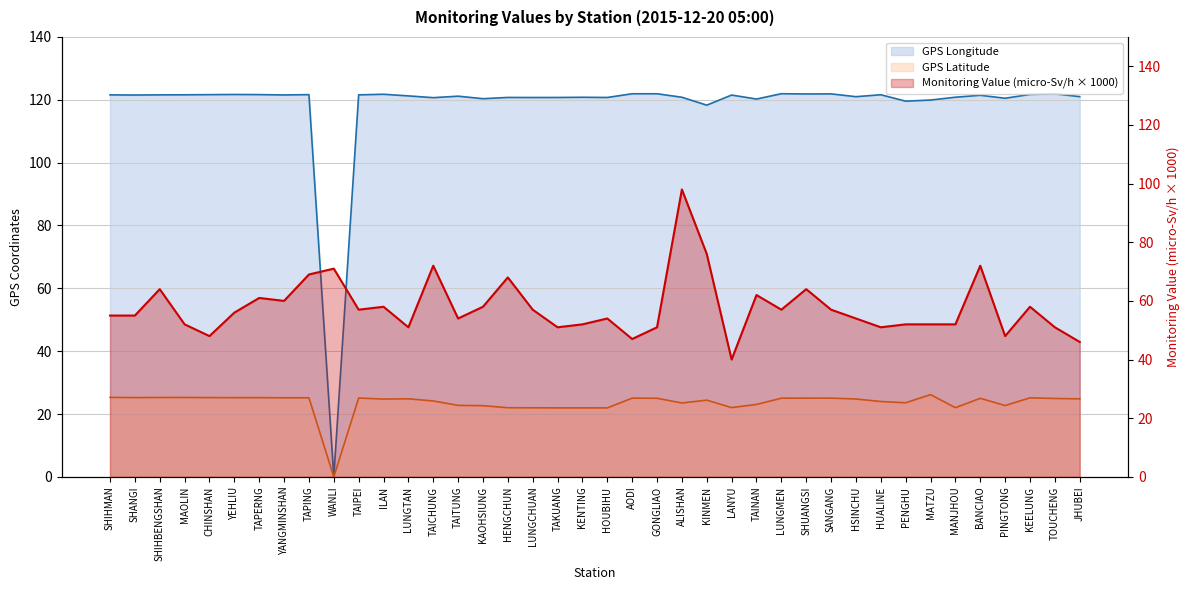

The GPS Latitude series shows 22.0 at MANJHOU. True or false?

True